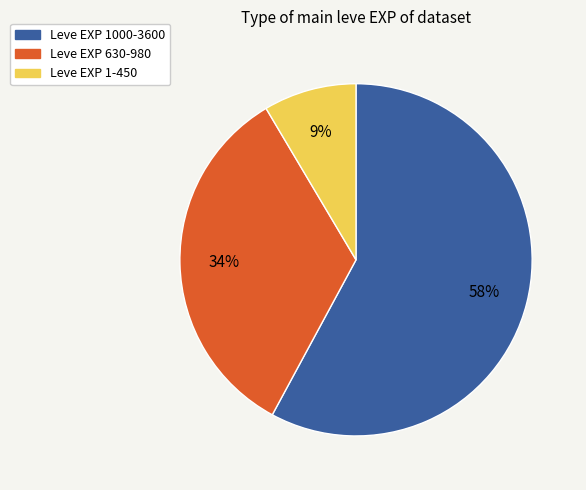

Is it true that Leve EXP 630-980 is 34% of the pie?

True